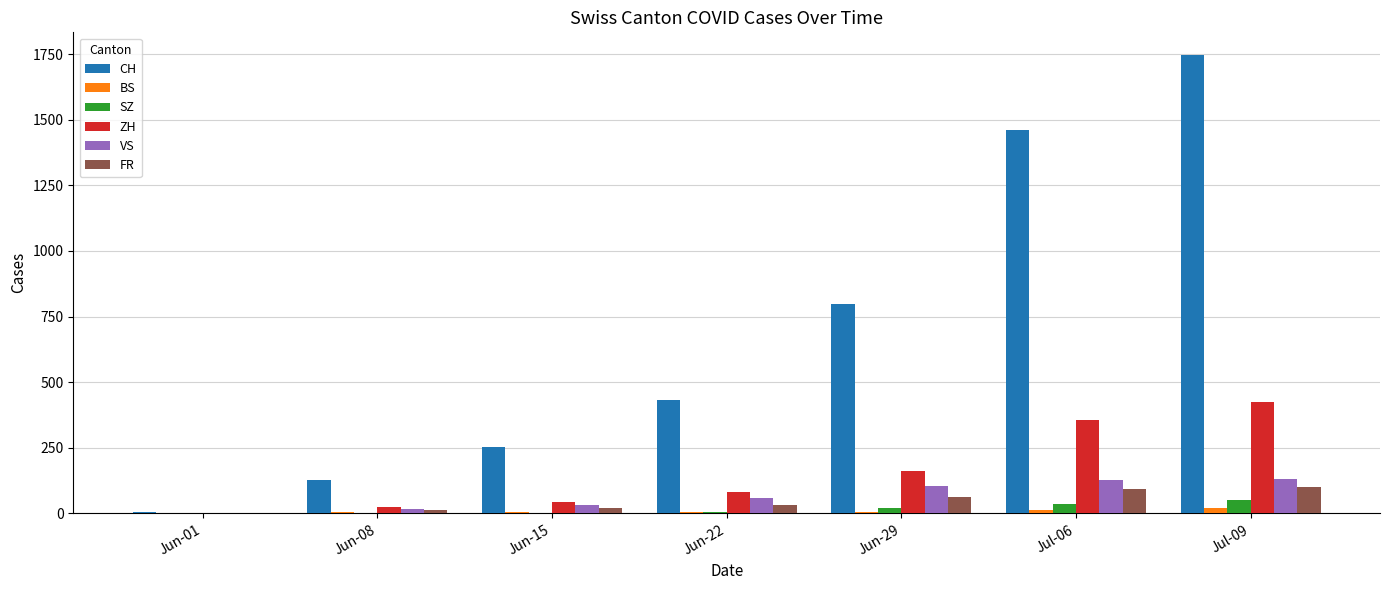

Is the value of FR at Jun-22 greater than the value of BS at Jun-01?

Yes